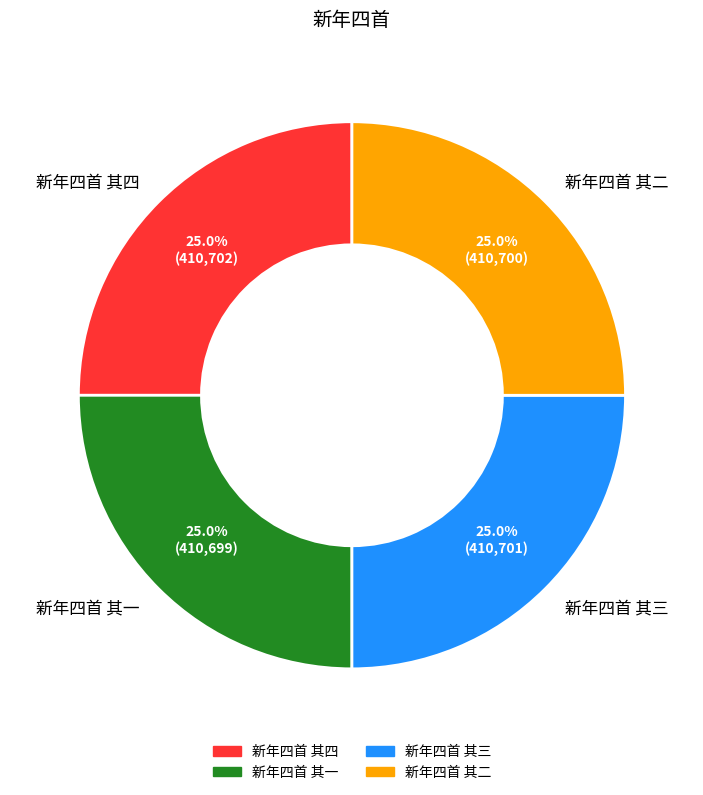

Is it true that 新年四首 其四 is 25% of the pie?

True